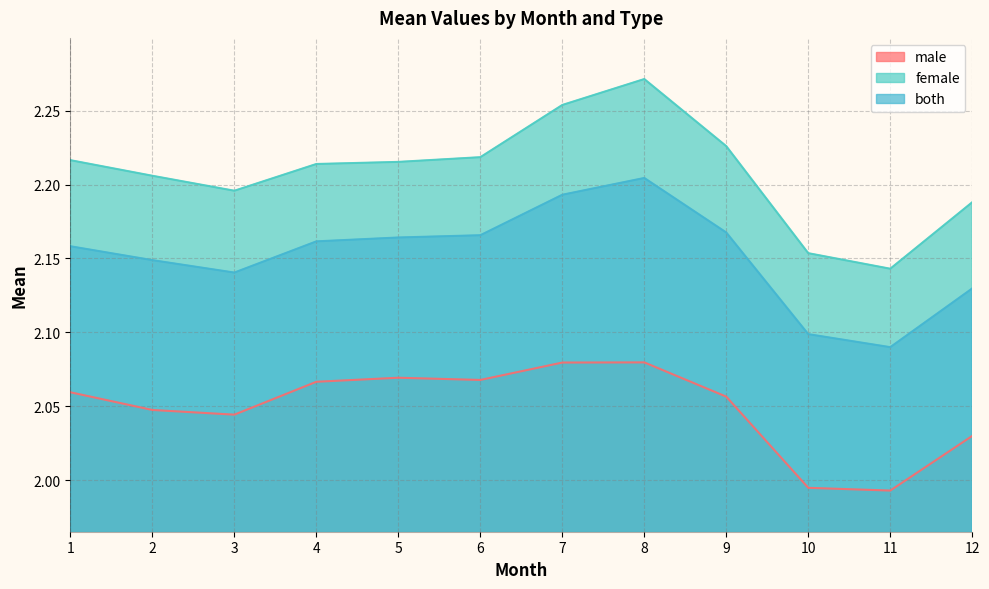

Reading left to right, extract all data points from this chart.

male: 2.1	2.0	2.0	2.1	2.1	2.1	2.1	2.1	2.1	2.0	2.0	2.0
female: 2.2	2.2	2.2	2.2	2.2	2.2	2.3	2.3	2.2	2.2	2.1	2.2
both: 2.2	2.1	2.1	2.2	2.2	2.2	2.2	2.2	2.2	2.1	2.1	2.1